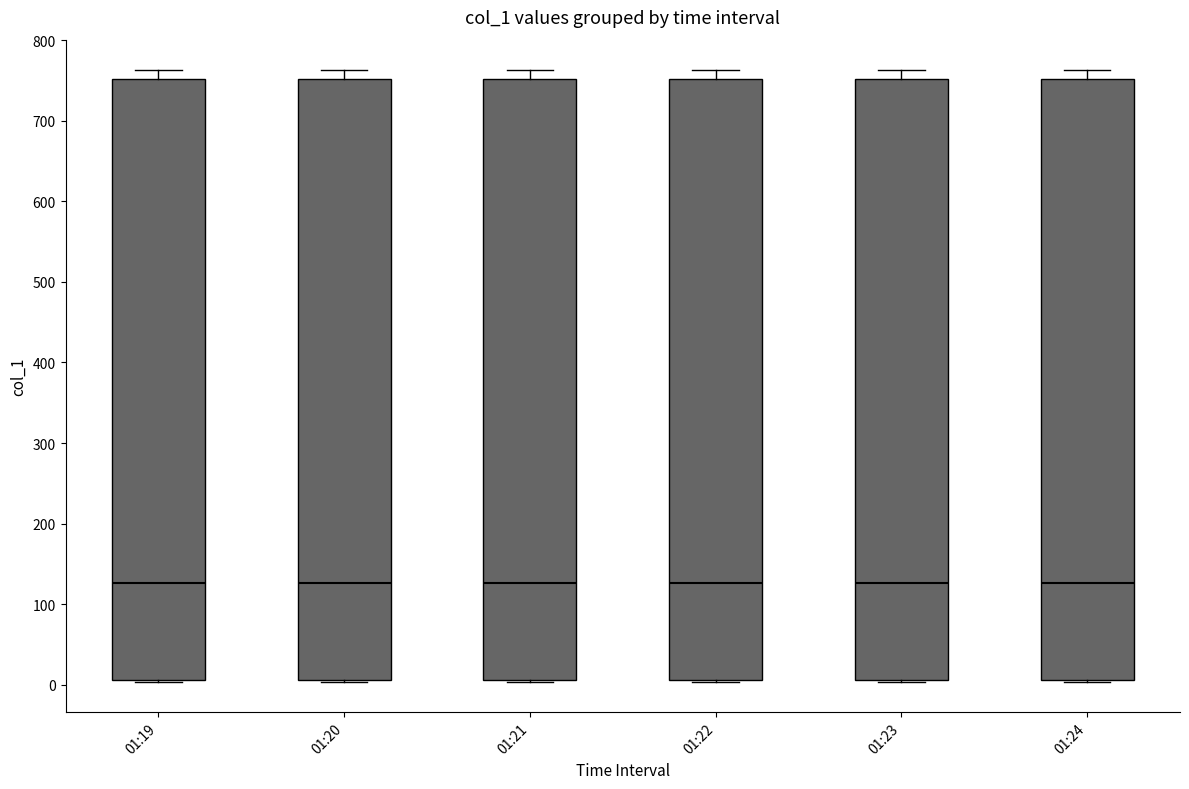

Where does the median line of the box for 01:19 sit on the y-axis? The values are not printed on the chart, so give them approximately, as read against the axis.

130